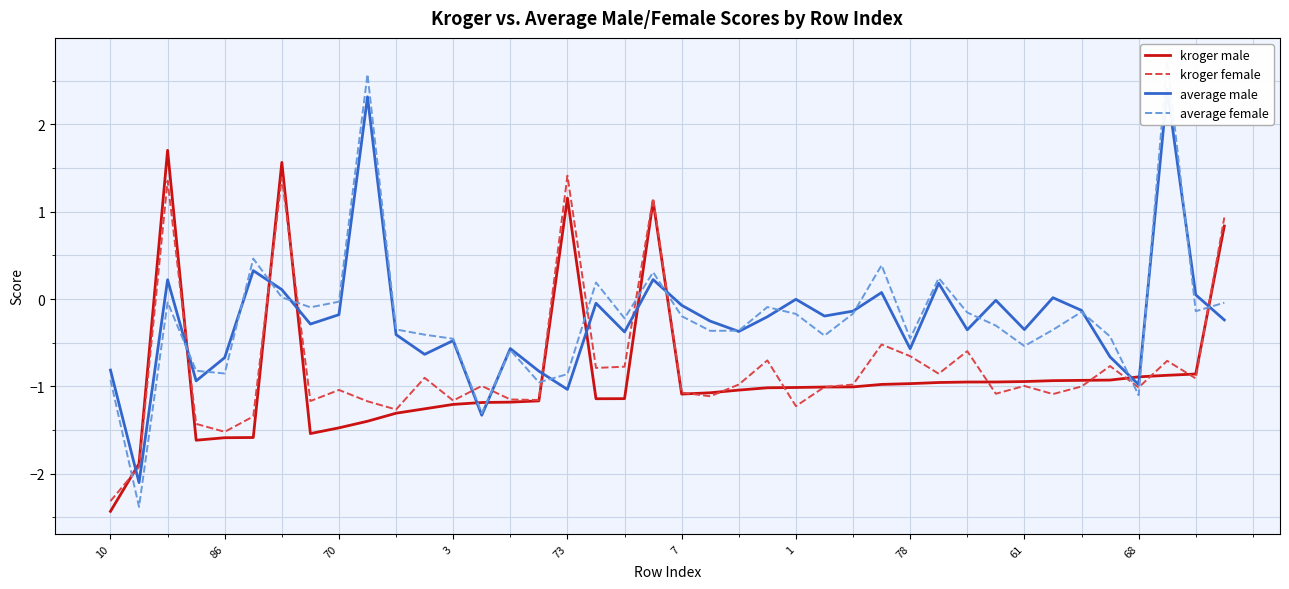

Is it true that kroger female equals -1.5 at 86?

True